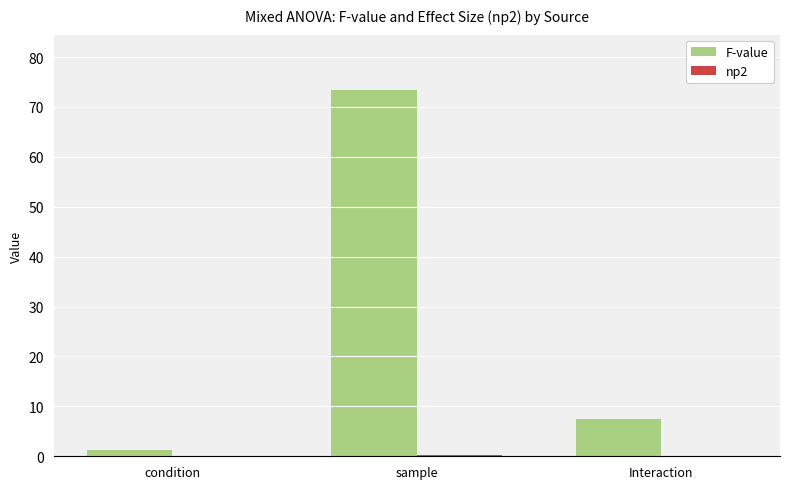

Which series has the largest total across all categories?

F-value